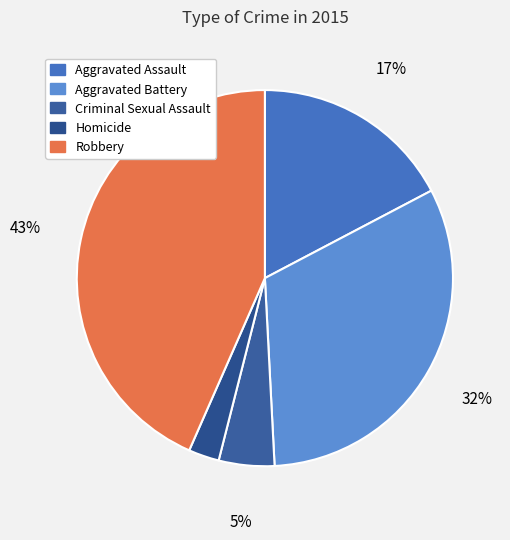

To the nearest percent, what is the difference between the largest and smallest slice percentages?

41%